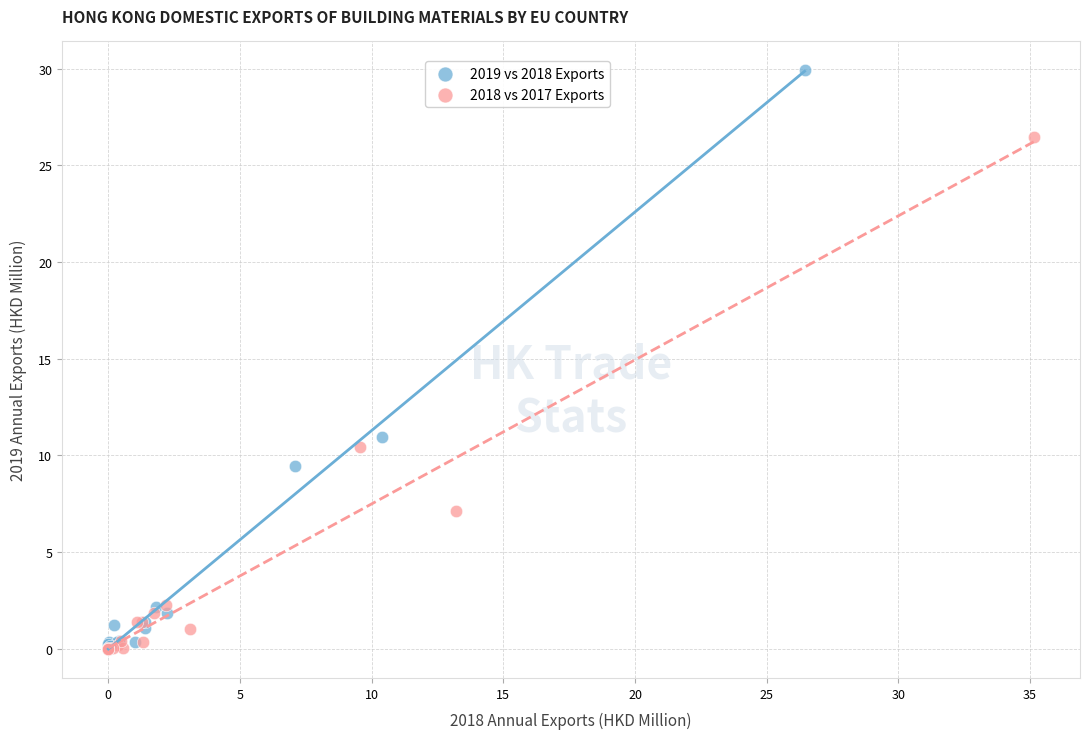

What are all the series names shown in the legend?

2019 vs 2018 Exports, 2018 vs 2017 Exports